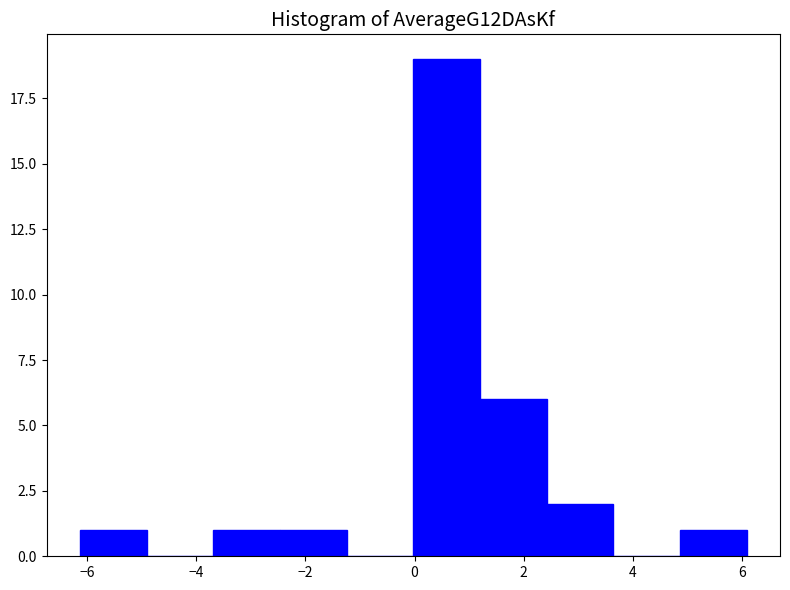

Reading left to right, transcribe this chart: for each bar, give the range it covers on the x-axis and its height. Neither the bar edges nor the heights are printed on the chart, so give them approximately, as read against the axes.

-6.2 to -5.0: 1
-5.0 to -3.6: 0
-3.6 to -2.4: 1
-2.4 to -1.2: 1
-1.2 to 0.0: 0
0.0 to 1.2: 19
1.2 to 2.4: 6
2.4 to 3.6: 2
3.6 to 4.8: 0
4.8 to 6.0: 1